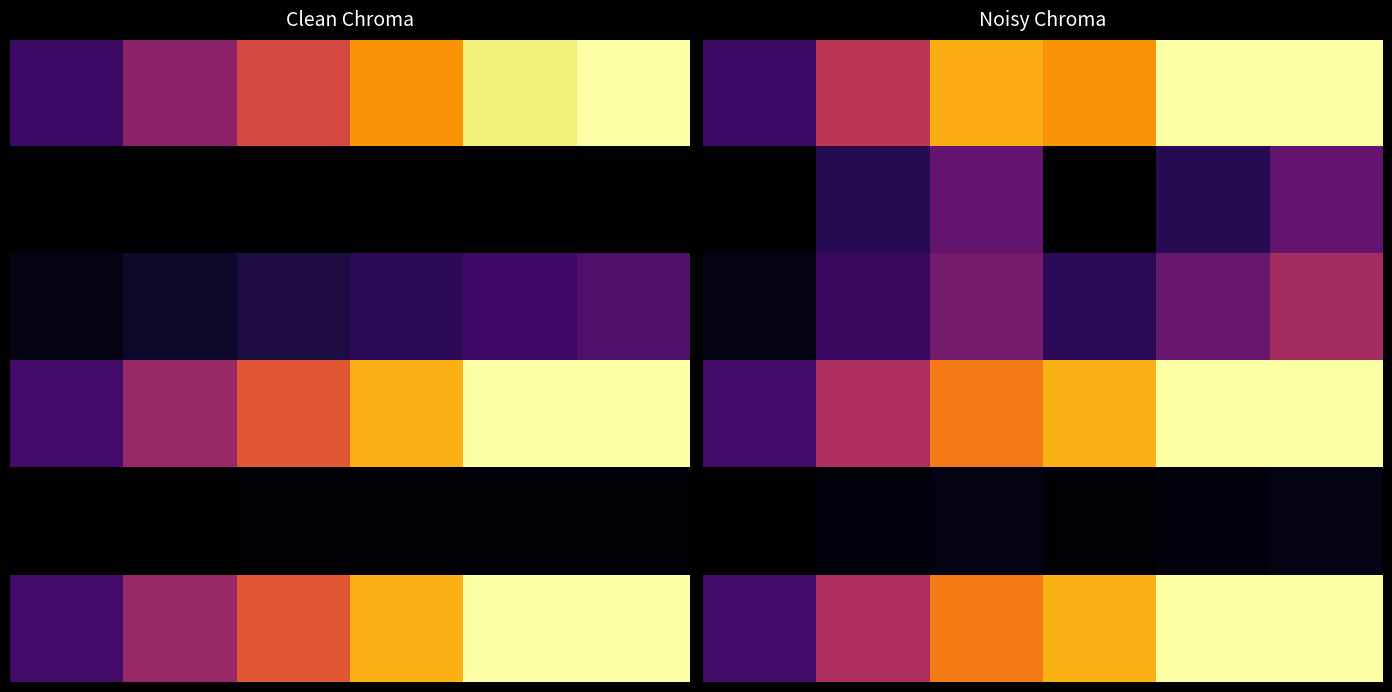

Which has a higher value, 0 or 1?

1